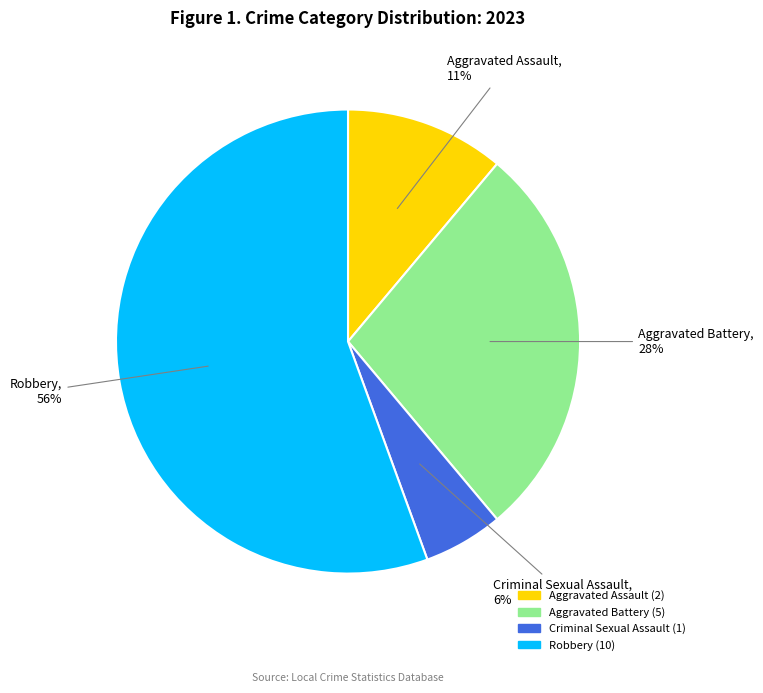

What is the smallest slice in the pie chart?

Criminal Sexual Assault